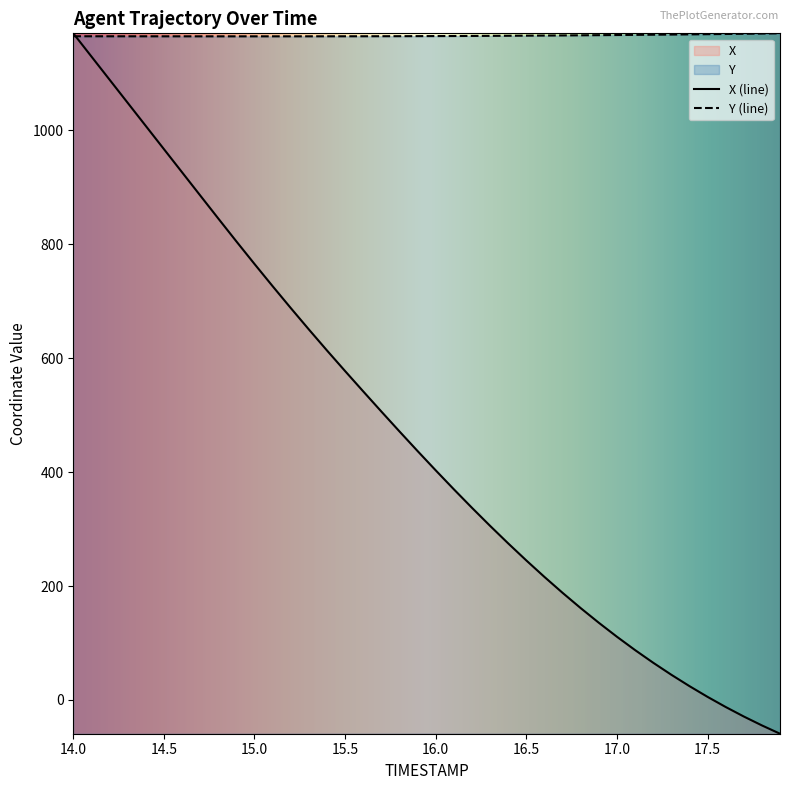

Which series has the largest total across all categories?

Y (line)